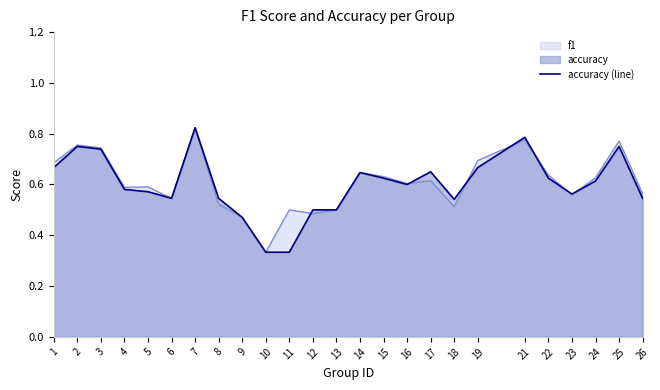

How many data points does each series have?

25